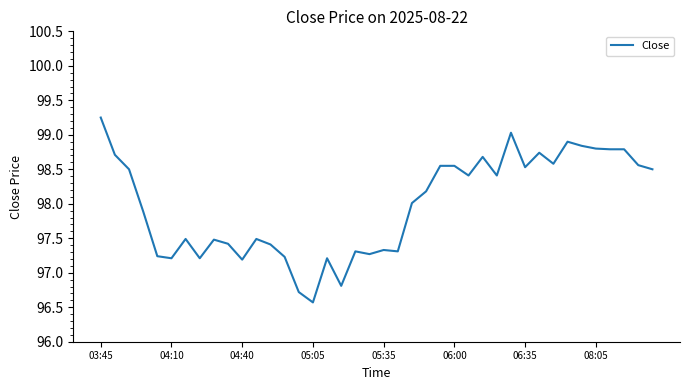

What is the difference between the maximum and minimum values?

2.7